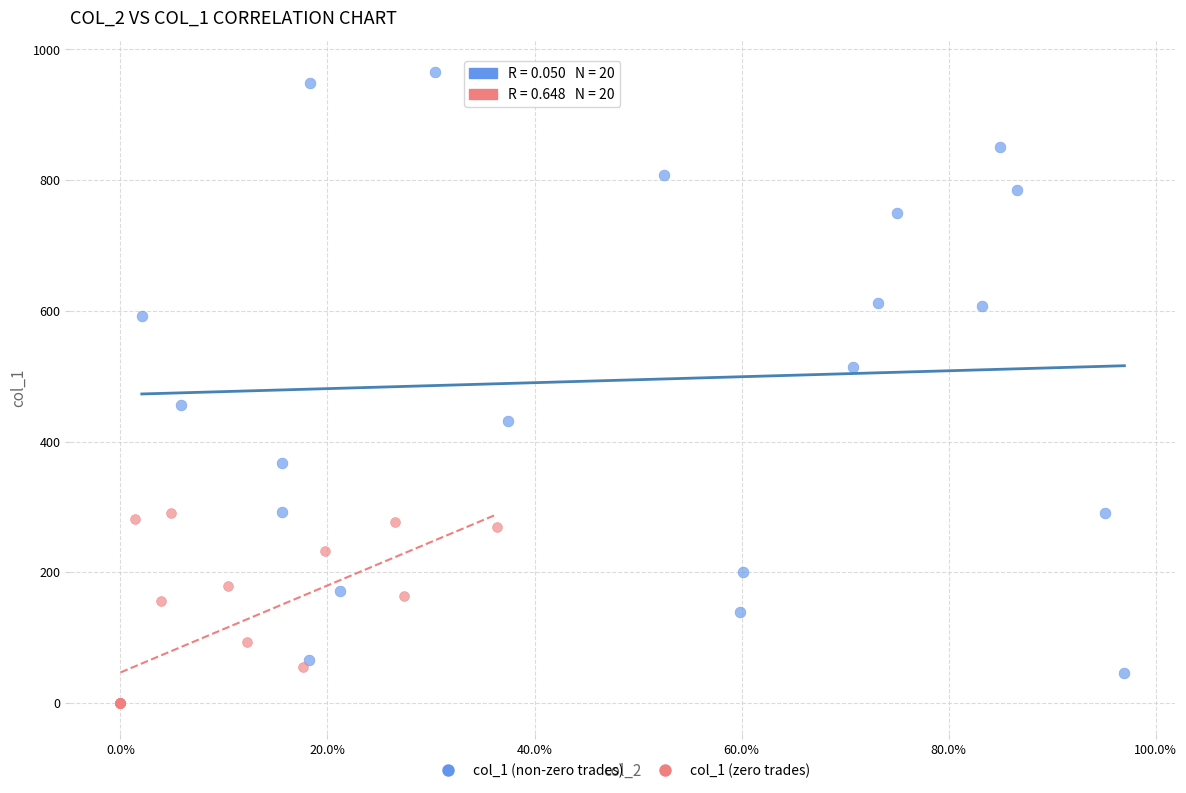

Which series contains the highest Y value?

col_1 (non-zero trades)